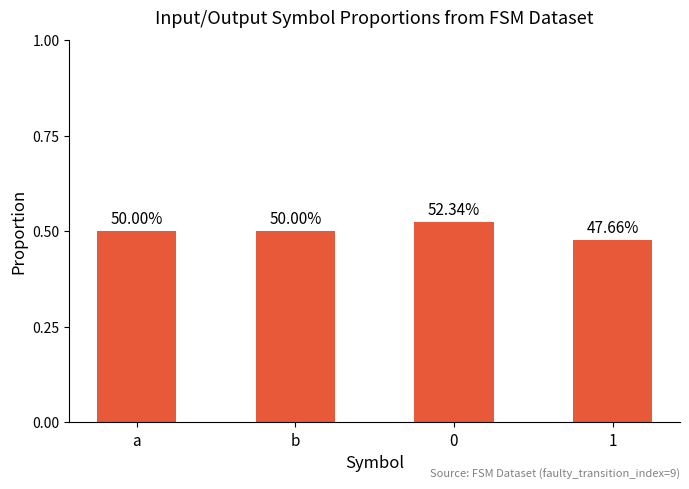

What is the maximum value shown in the chart?

0.5